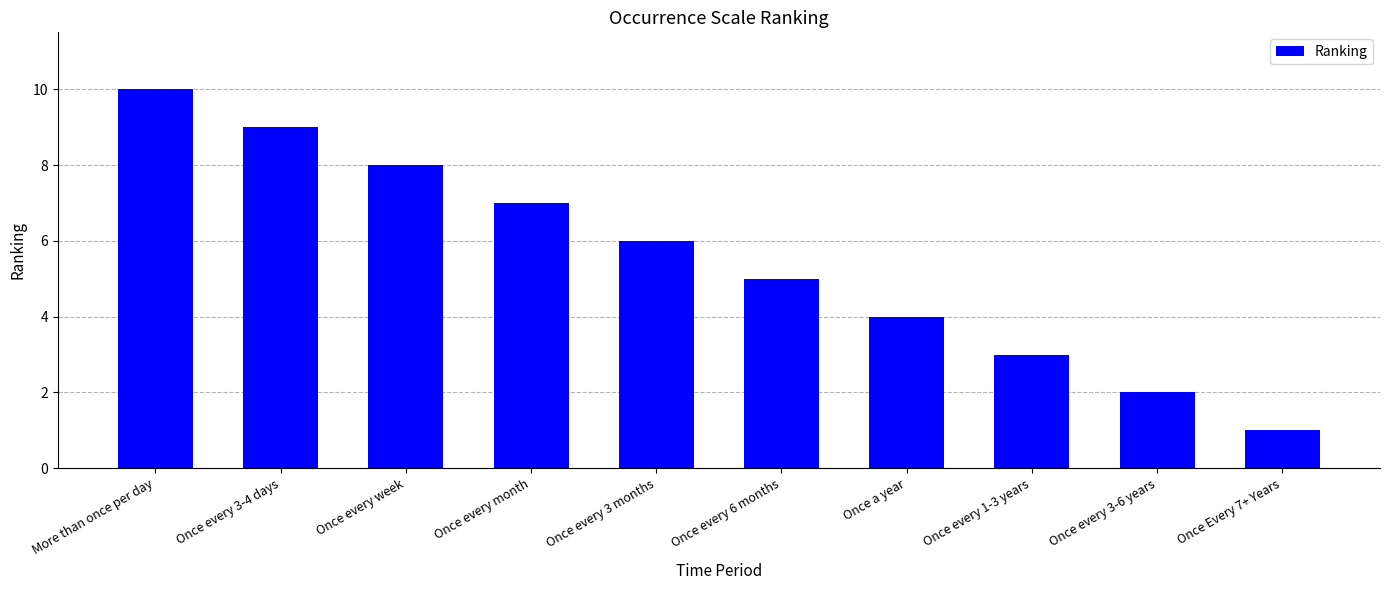

What position from the left is Once every week?

3